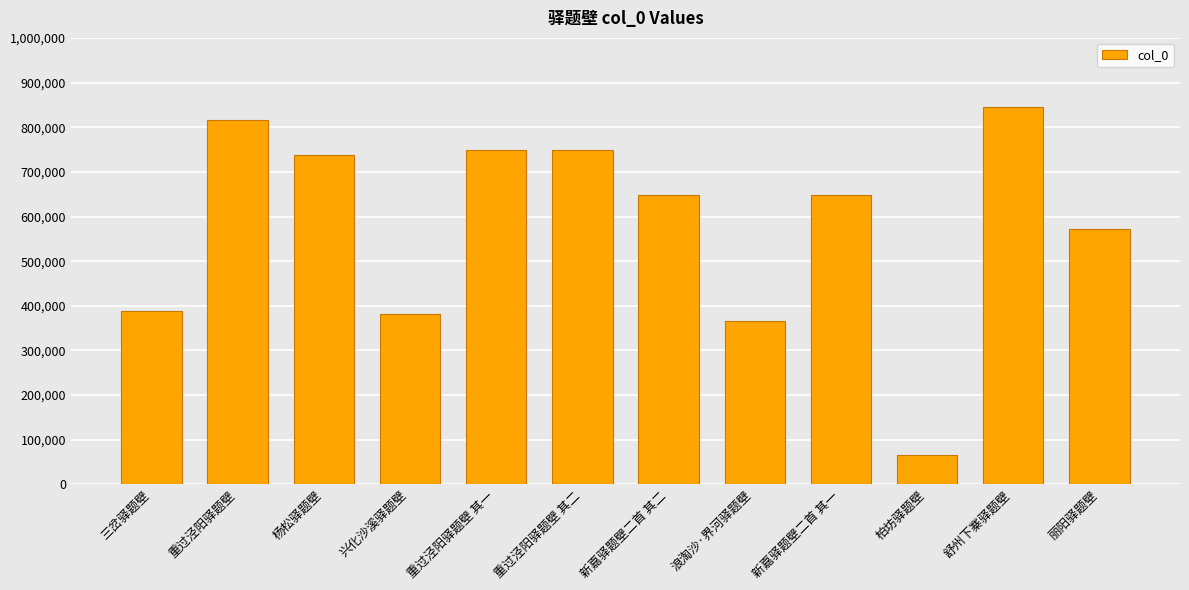

What is the value of the 6th bar from the left?

749441